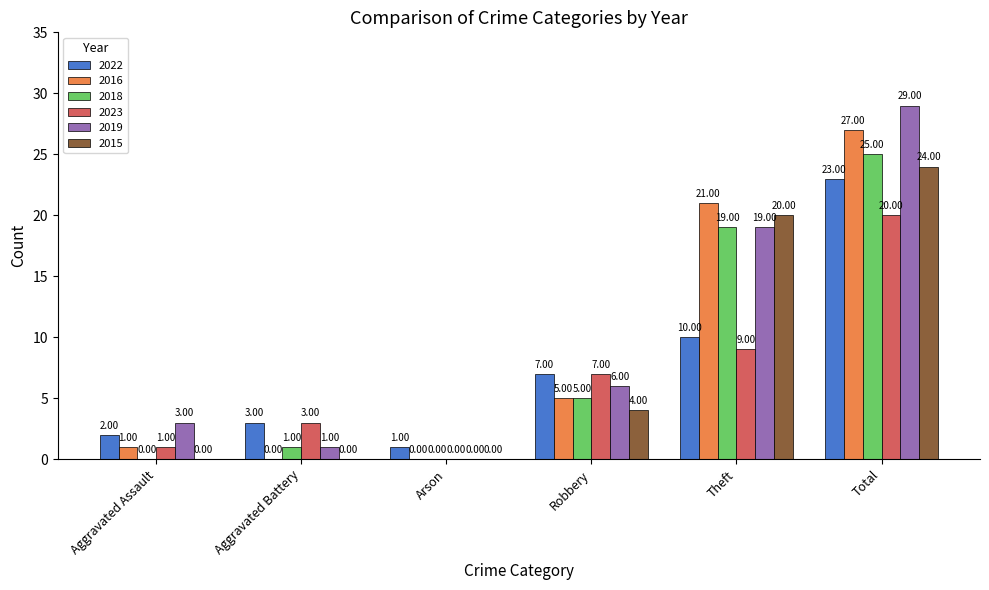

Is it true that 2018 equals 5 at Robbery?

True